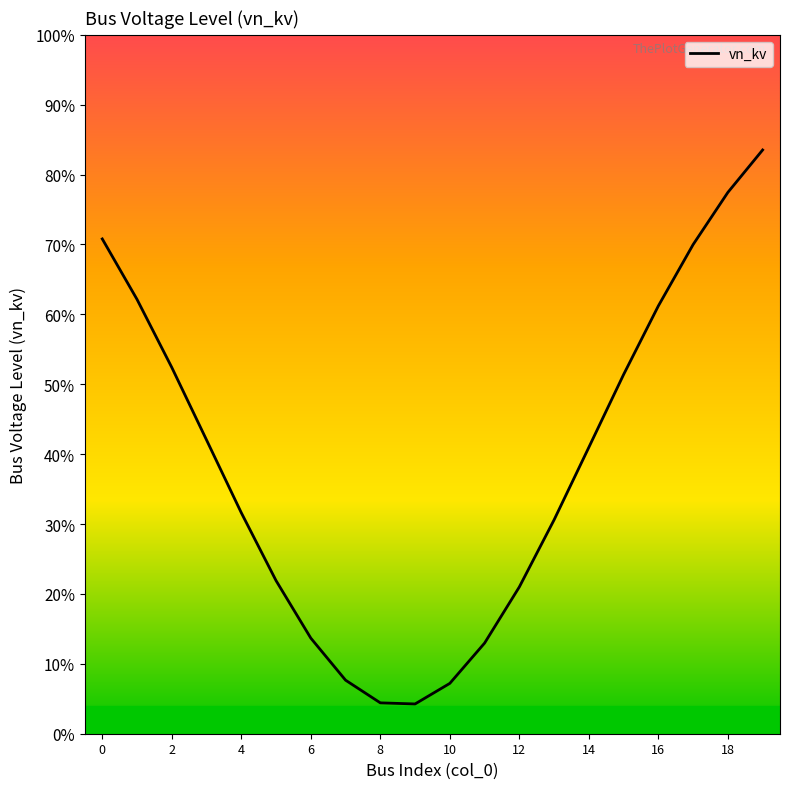

What is the value of the 16th point from the left?

0.5